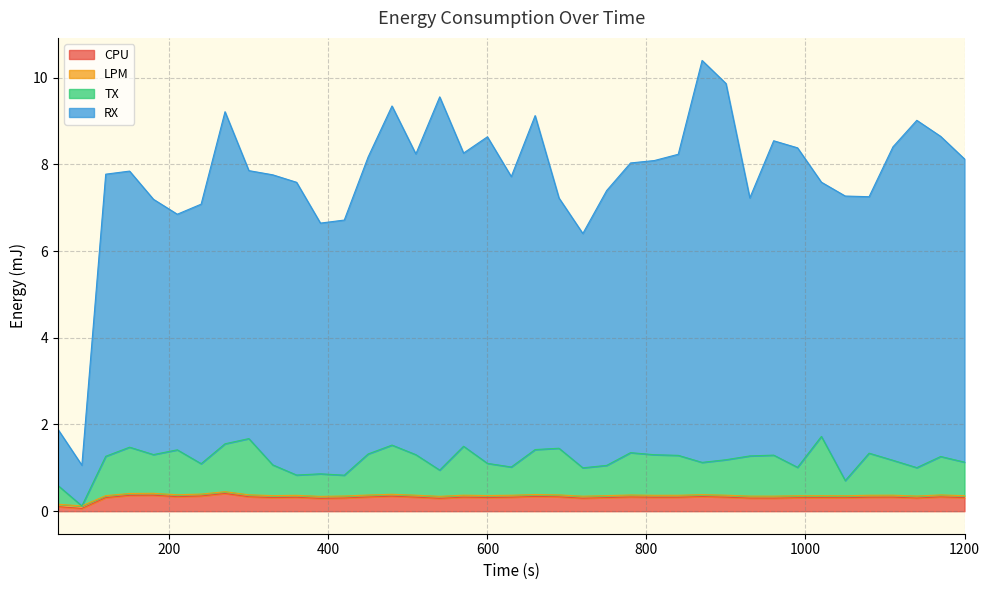

At which label is RX closest to 5?

720